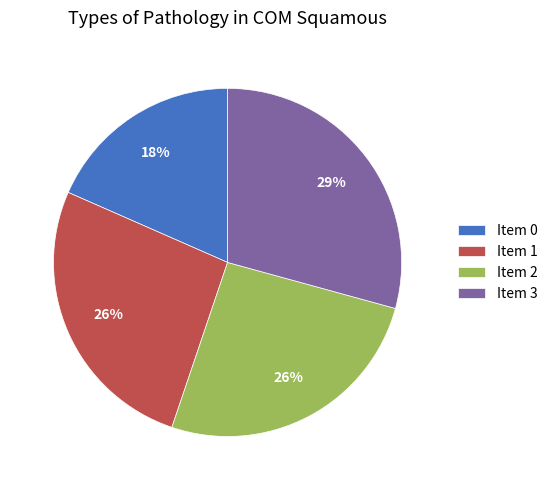

True or false: Item 0 accounts for 18% of the total.

True